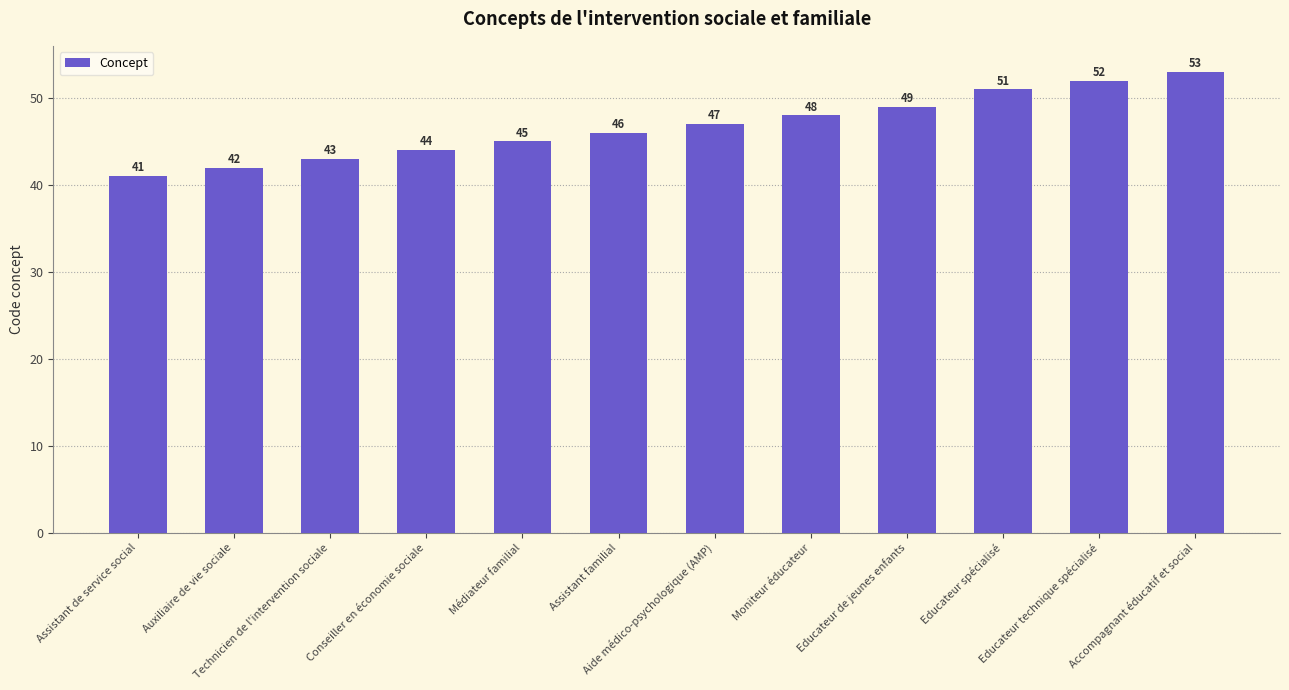

True or false: the data shows 53 at Accompagnant éducatif et social.

True